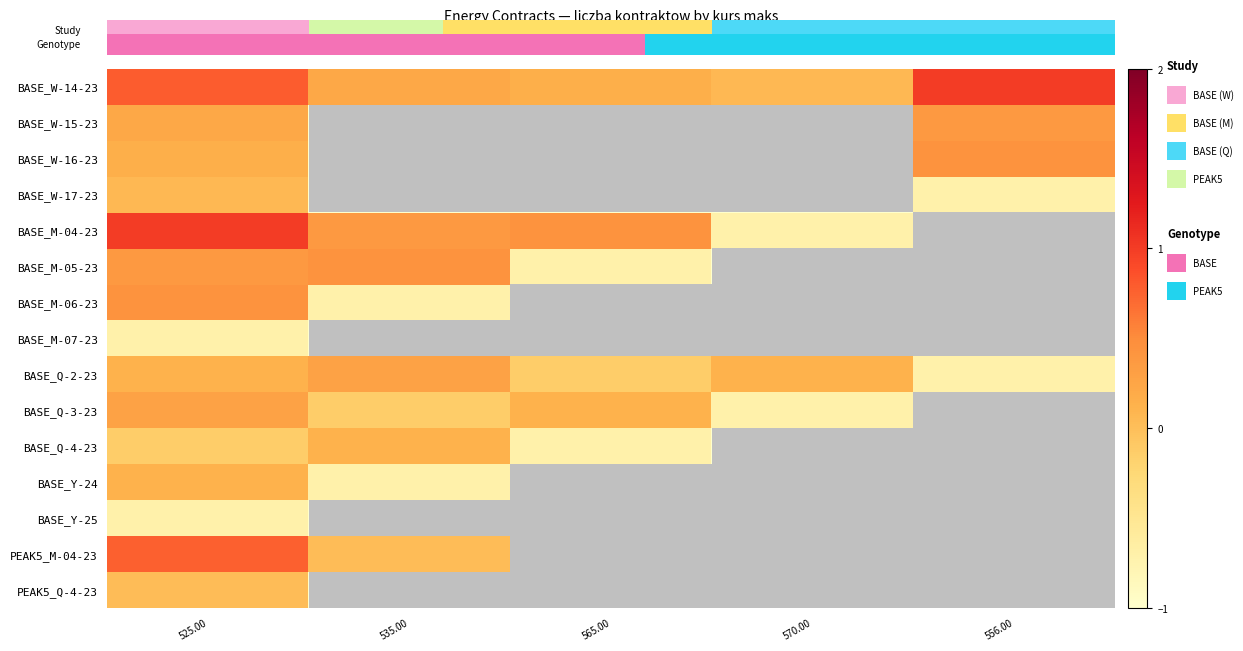

What is the maximum value shown in the chart?

1.0